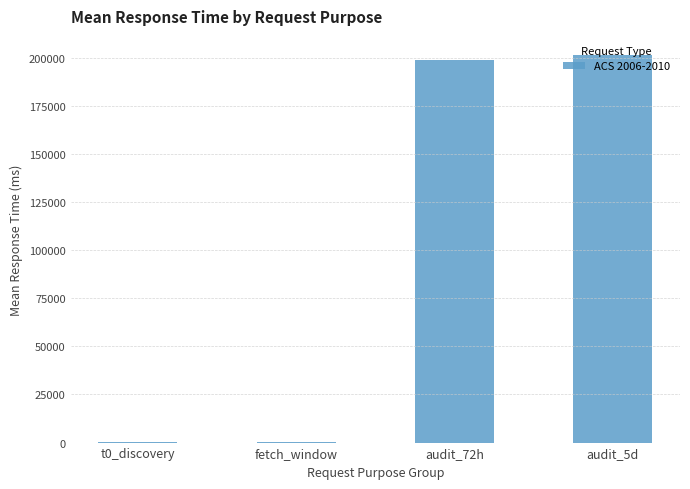

Is it true that the value at audit_5d is 85887.5?

False